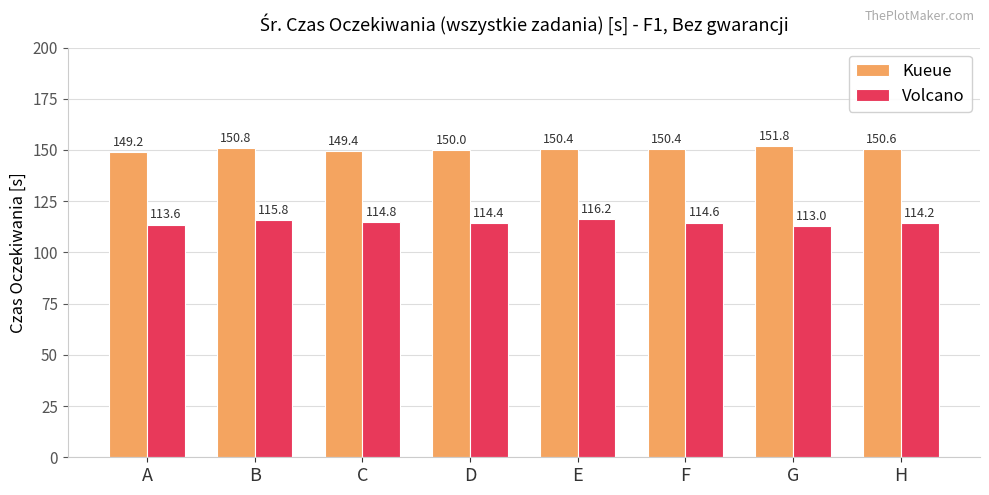

Which series changed the most between B and C?

Kueue